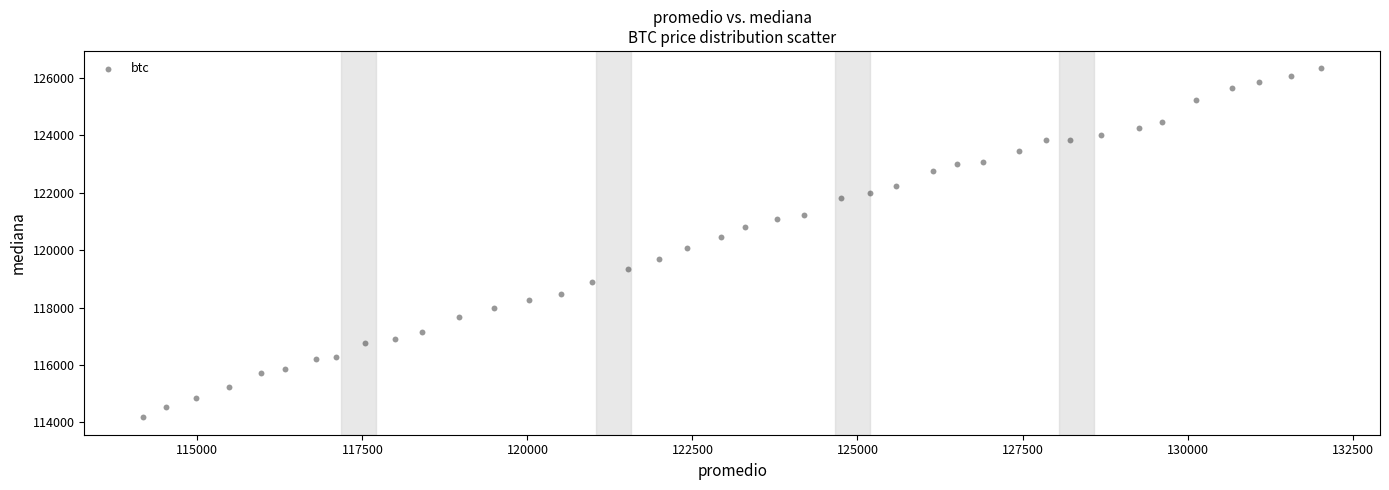

What is the range of Y values (max minus min)?

12149.5